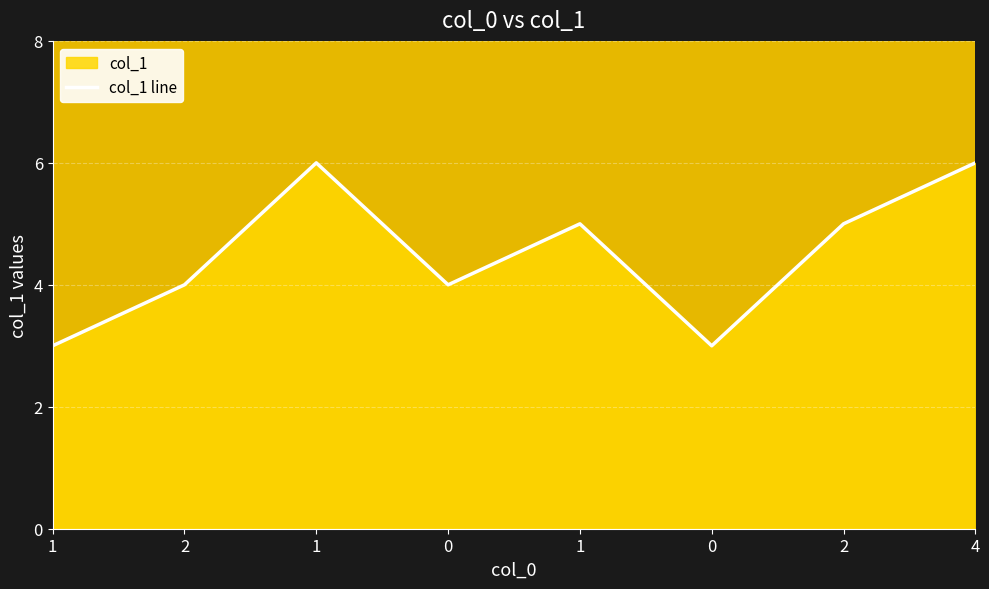

Reading left to right, extract all data points from this chart.

3	4	6	4	5	3	5	6